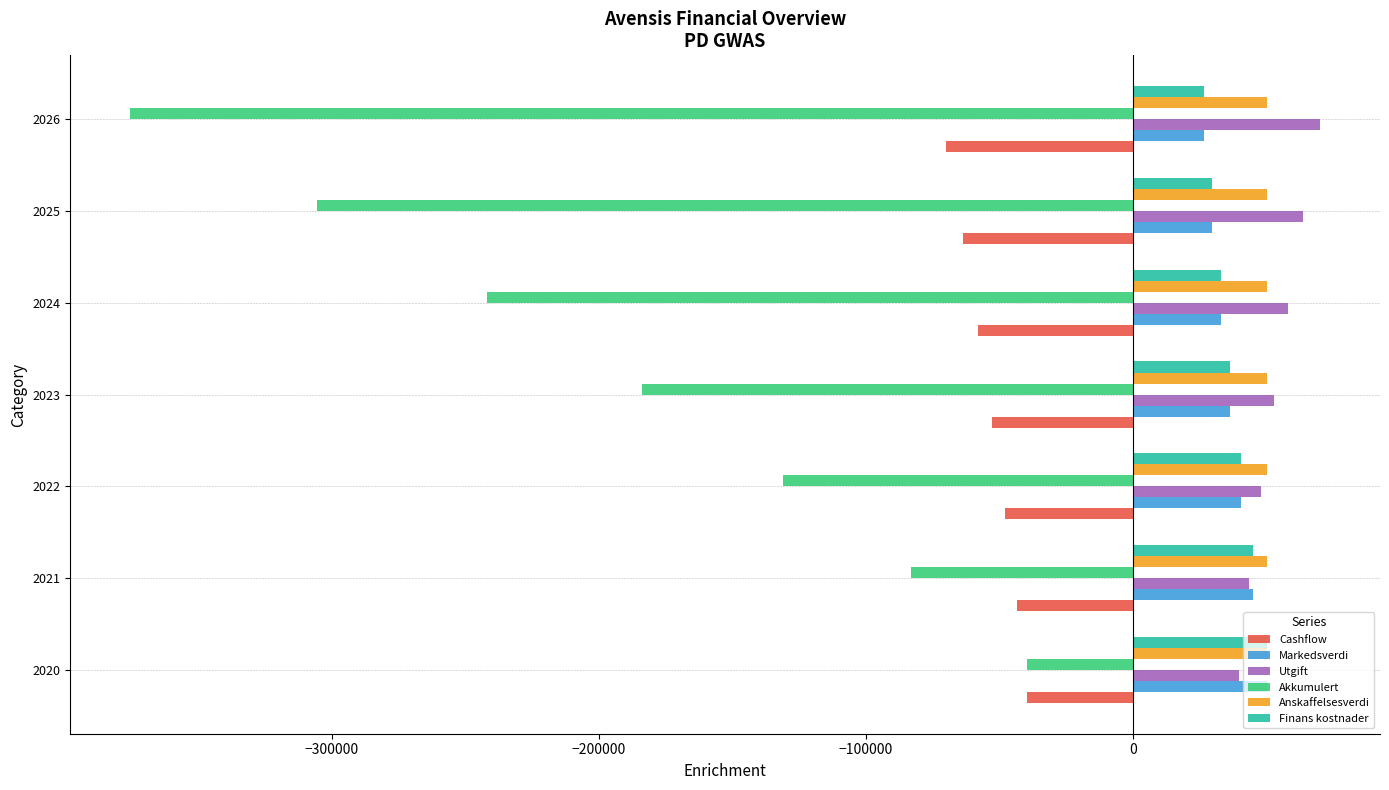

Which series has the largest range (max minus min)?

Akkumulert